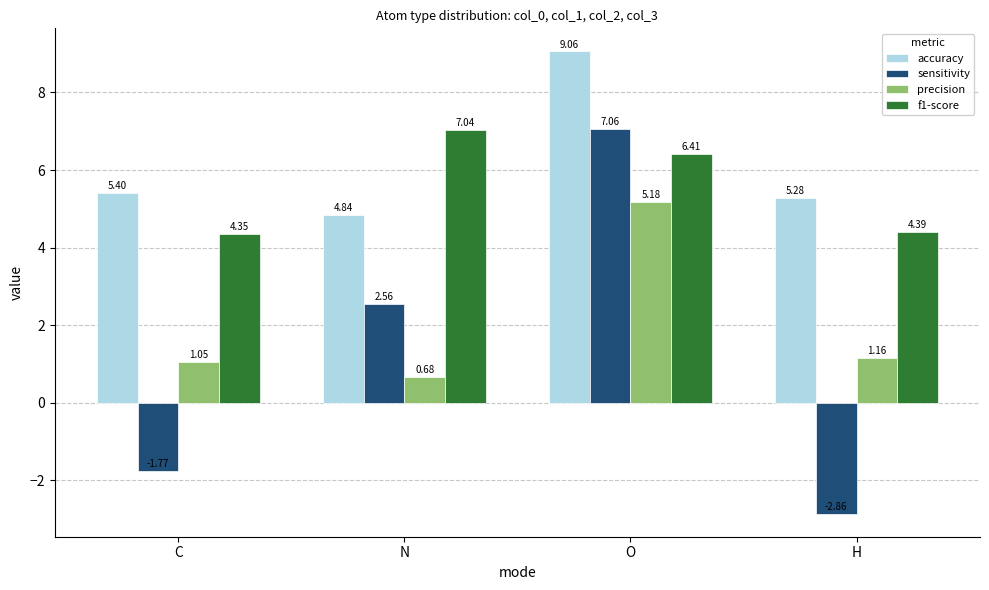

What is the total value across all series at N?

15.1